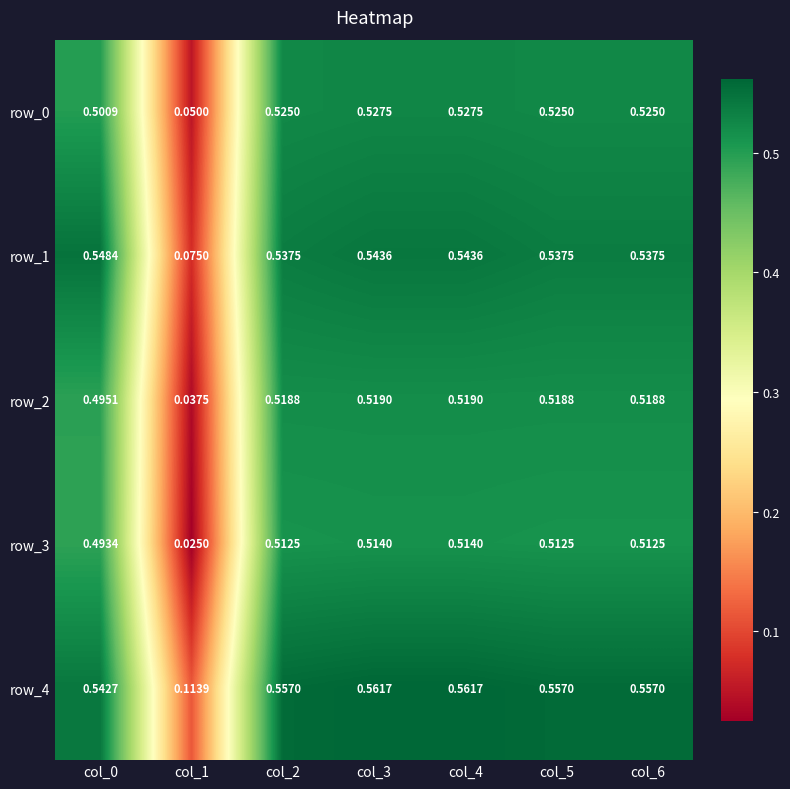

Is the value of row_4 at col_1 greater than the value of row_1 at col_3?

No